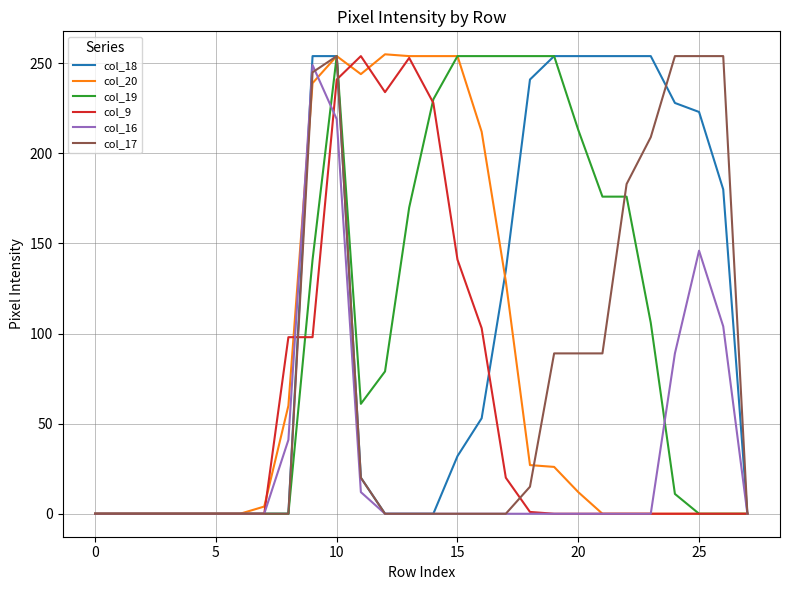

What is the maximum value shown in the chart?

255